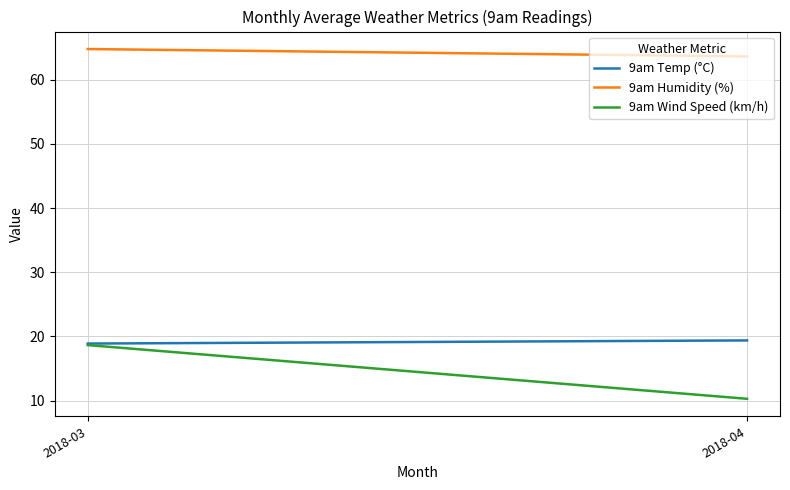

Count the number of data series in this chart.

3